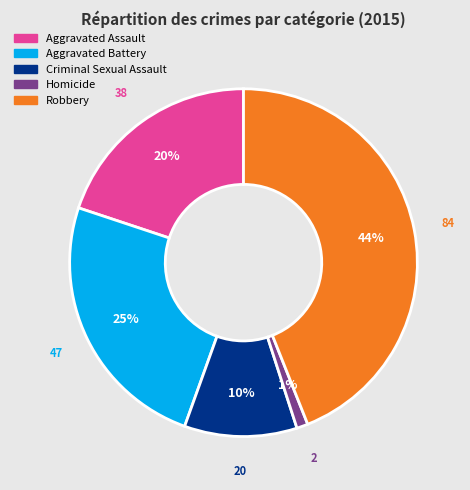

To the nearest percent, what portion does Aggravated Assault represent?

20%